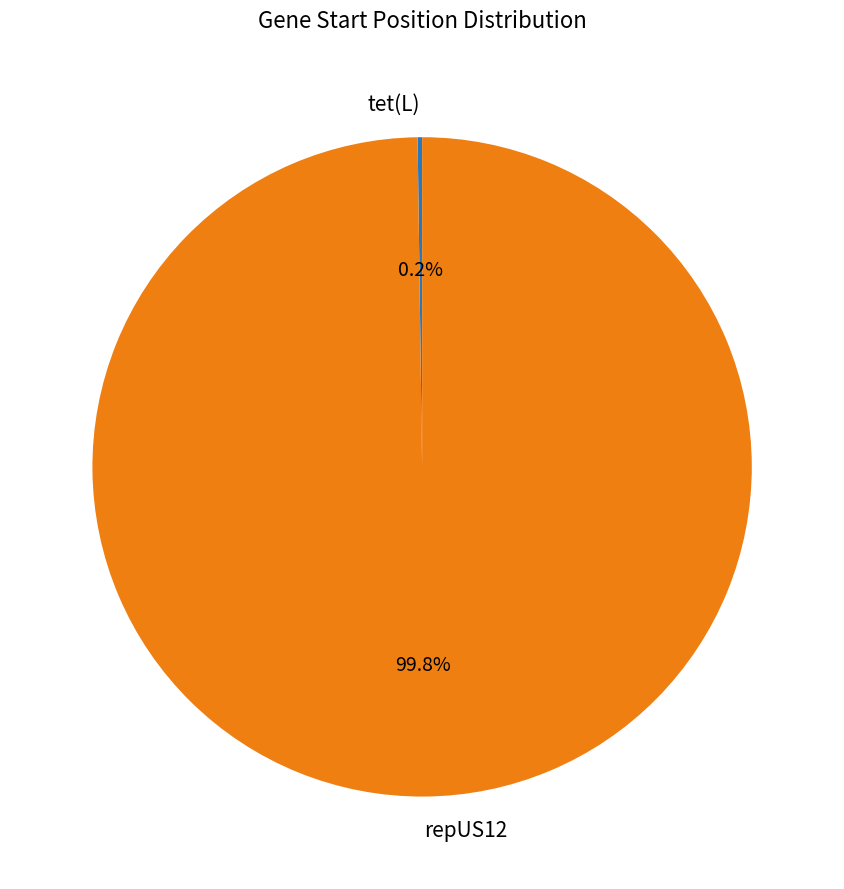

Does repUS12 account for over 50% of the chart?

Yes